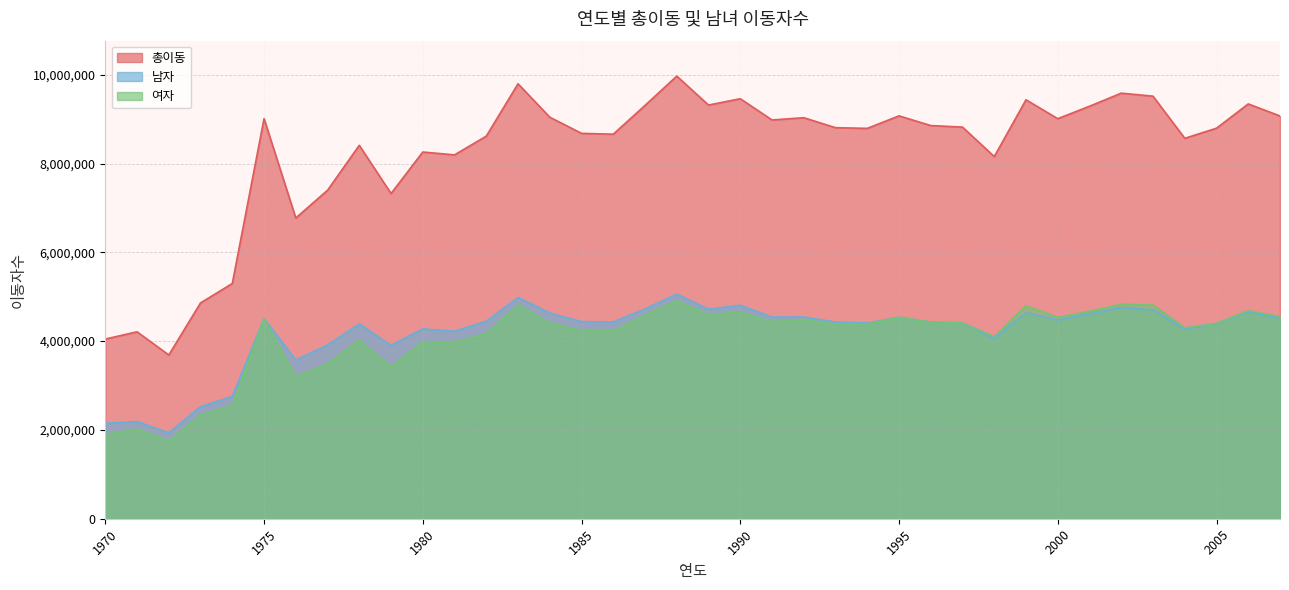

The value of 남자 at 1971 is 588852. True or false?

False